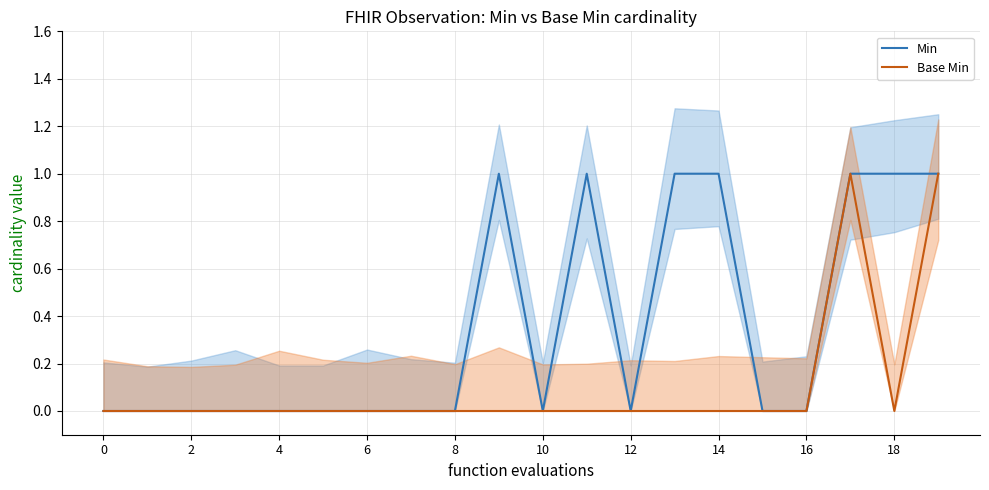

True or false: Base Min and Min intersect in this chart.

False